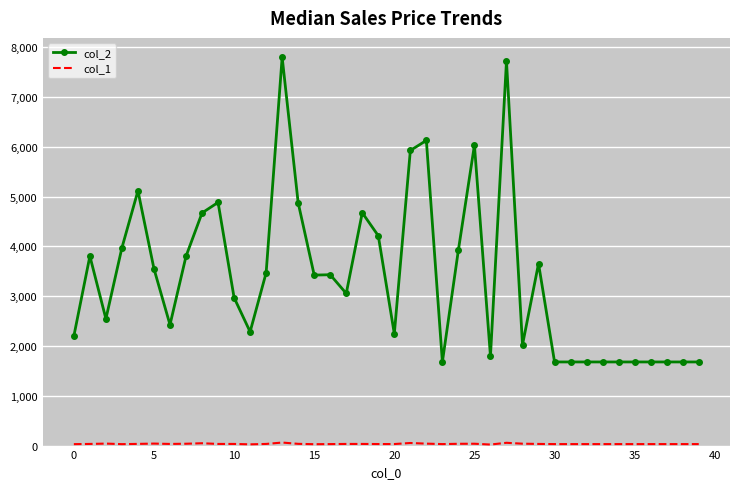

Which series has the largest total across all categories?

col_2